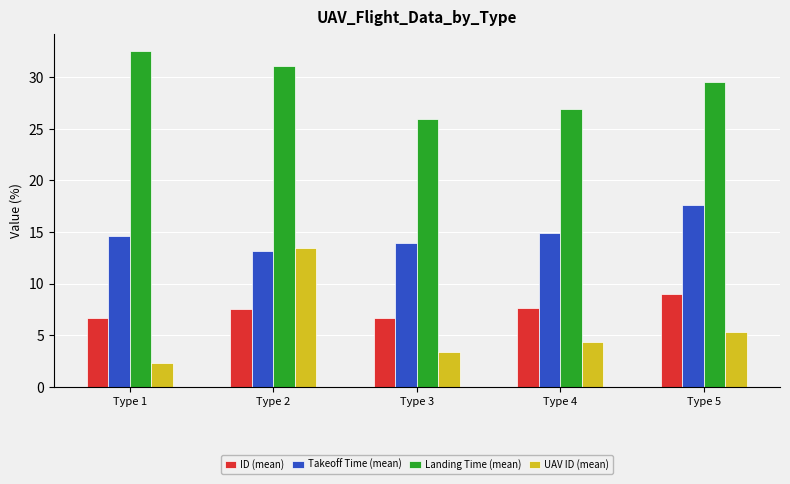

What is the sum of all Takeoff Time (mean) values?

74.1